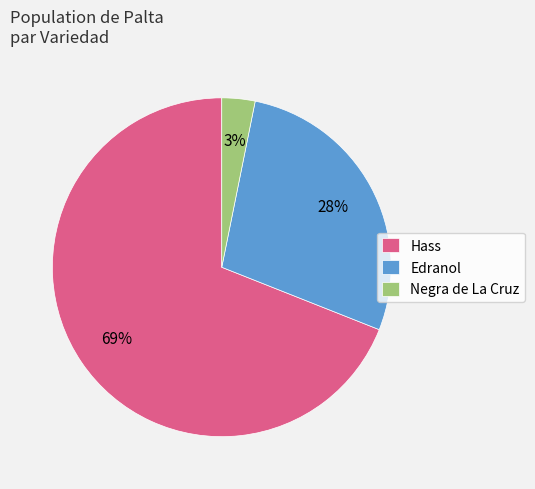

Approximately how many times larger is the value at Edranol compared to Hass?

0.4